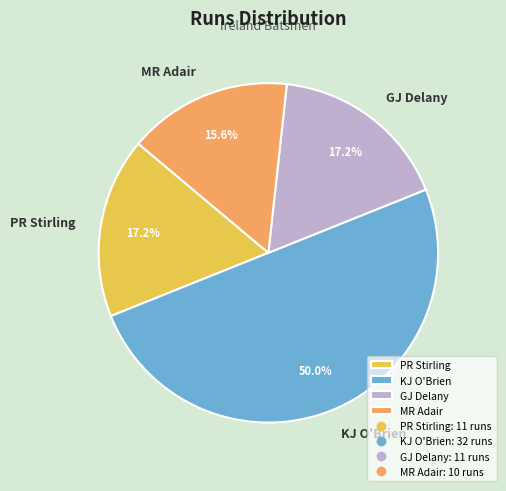

How many slices are in this pie chart?

4